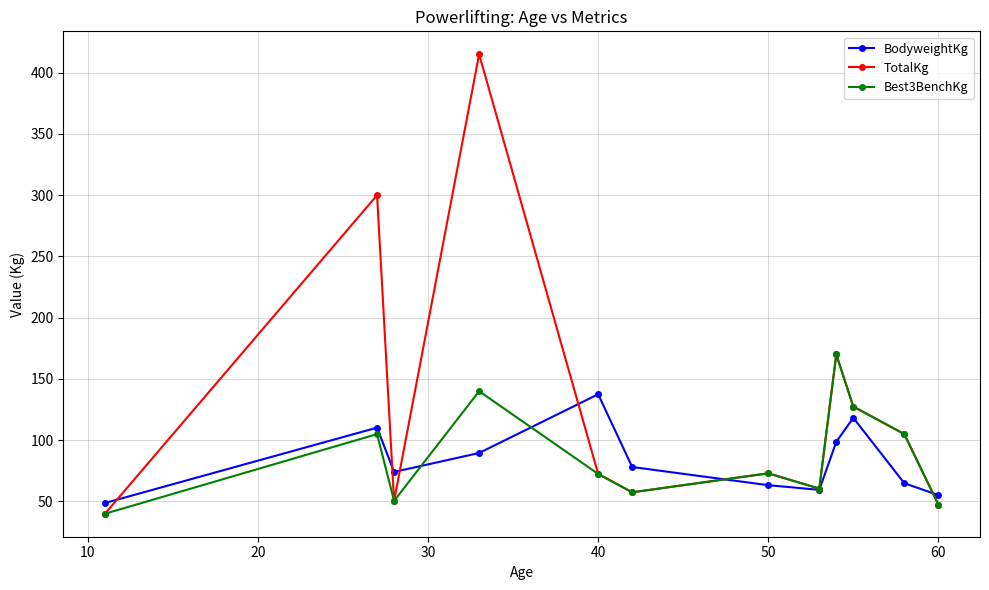

True or false: Best3BenchKg has more than 0 interior local peaks.

True